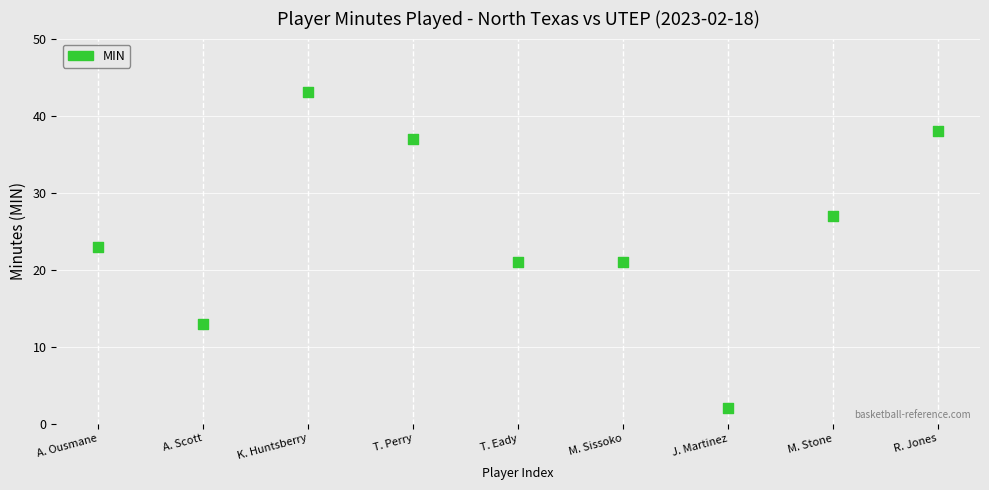

What is the range of X values (max minus min)?

8